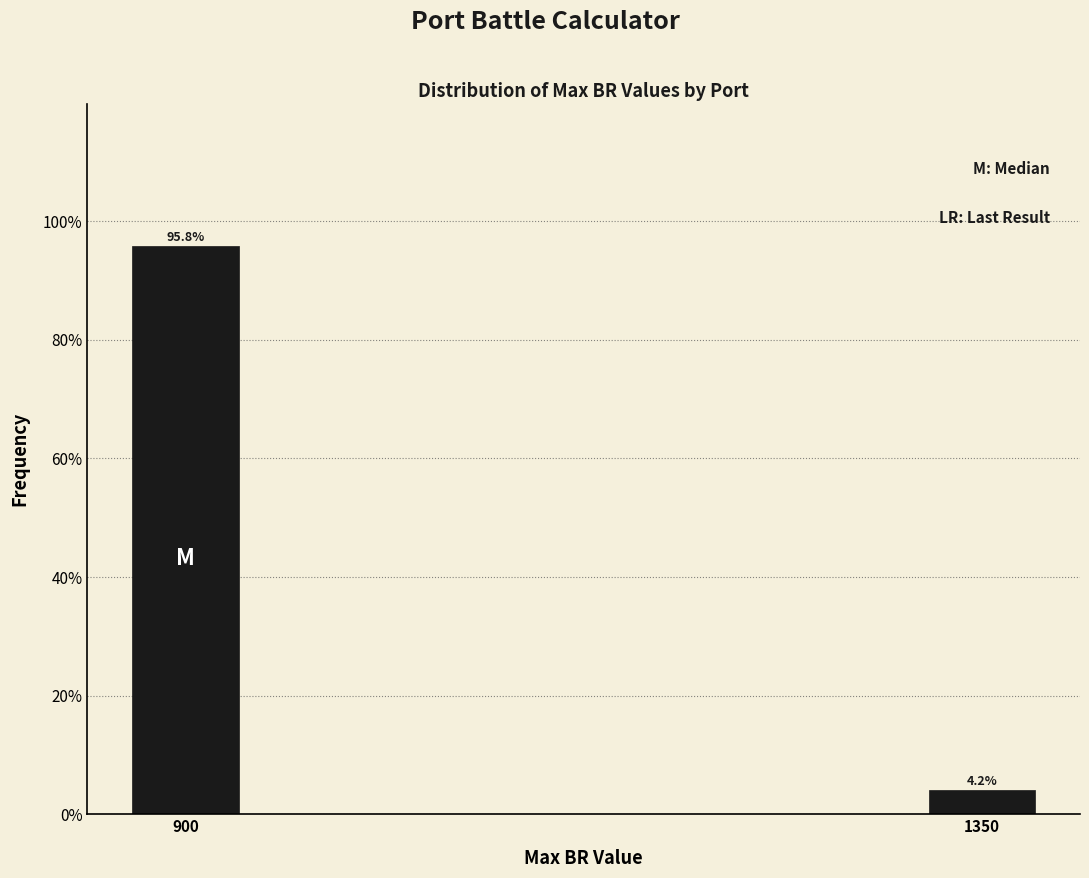

Reading right to left, list all the values displayed in this chart.

4.2	95.8